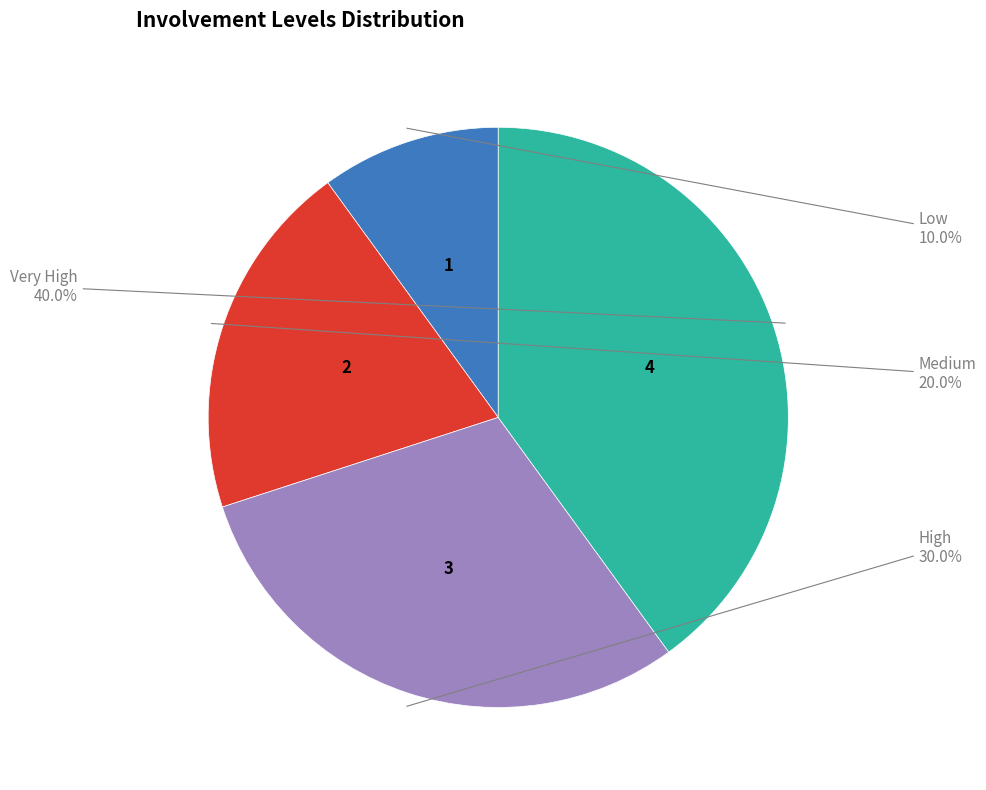

True or false: Medium accounts for 20% of the total.

True